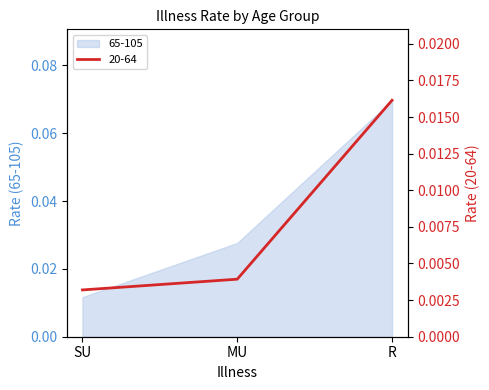

What is the sum of all 65-105 values?

0.1